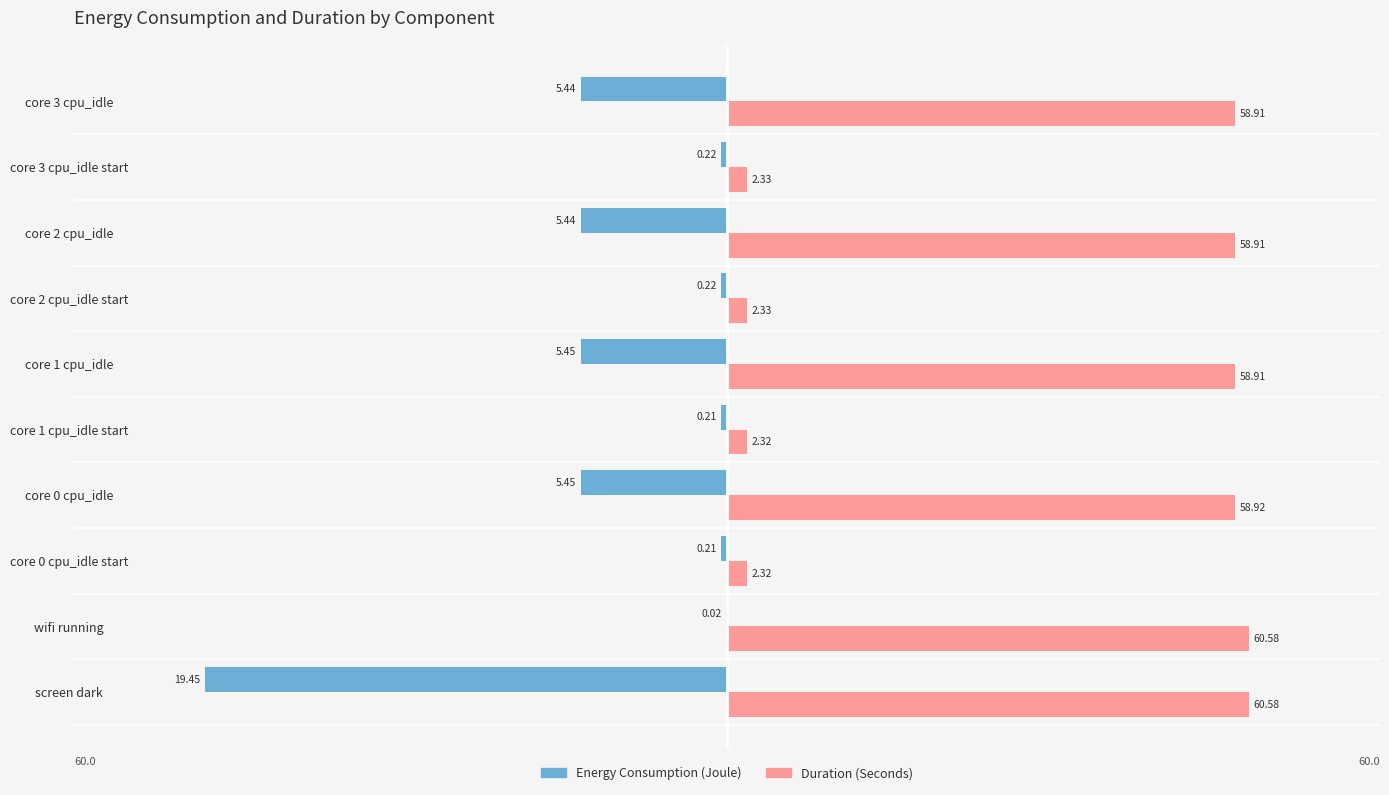

Which series has the largest total across all categories?

Duration (Seconds)